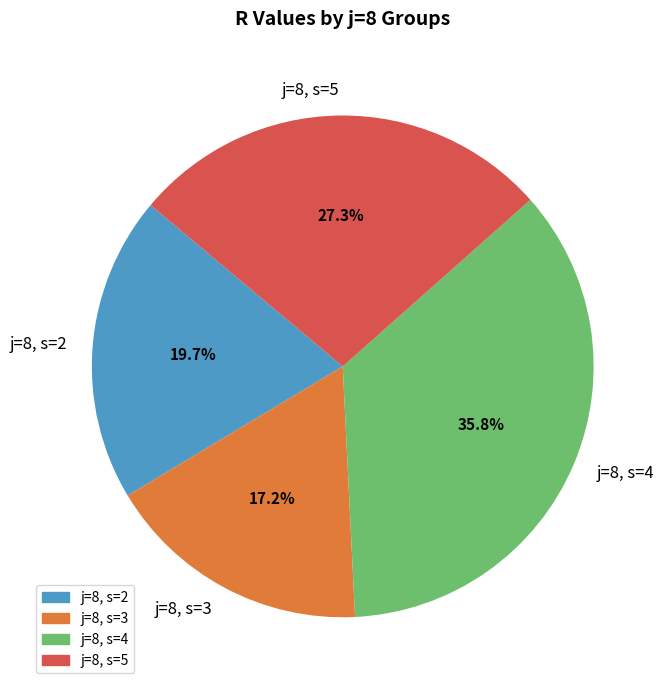

How much of the chart is everything except j=8, s=3?

82.8%